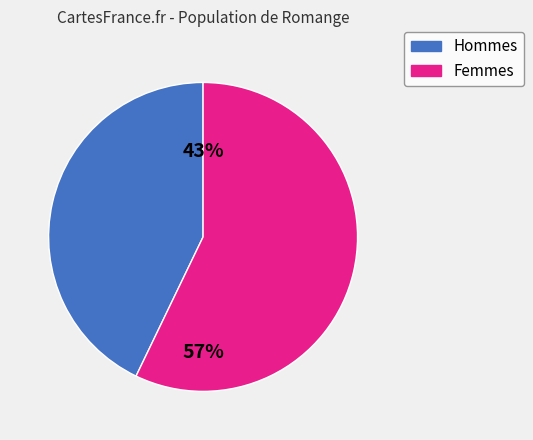

Is there a majority slice in this chart?

Yes